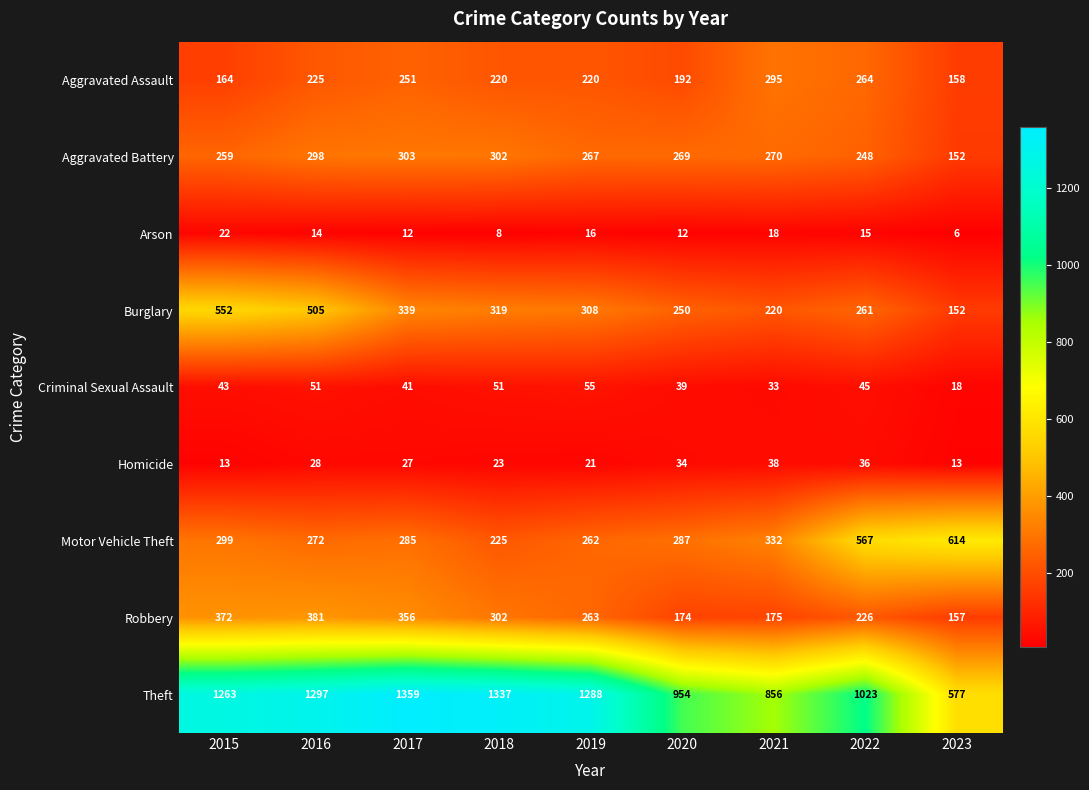

What is the difference between the Arson values at 2015 and 2018?

14